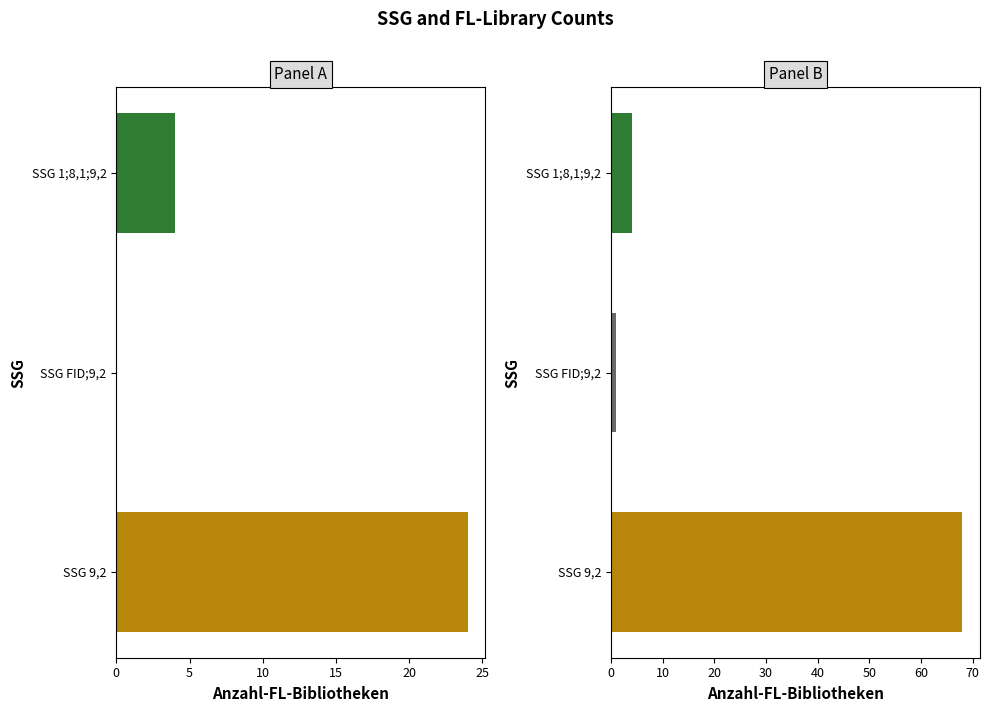

How many series are shown in this chart?

1